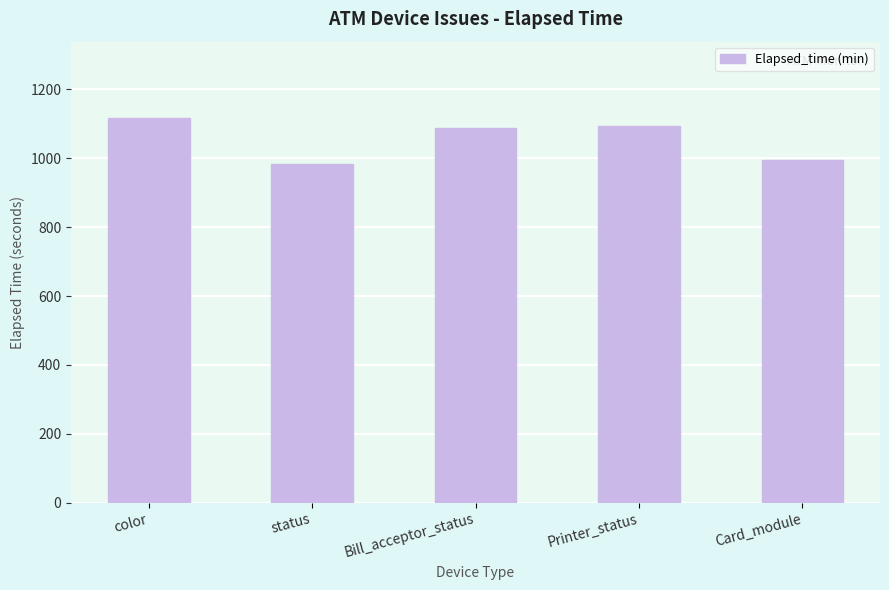

What is the sum of the values at status and Bill_acceptor_status?

2071.8